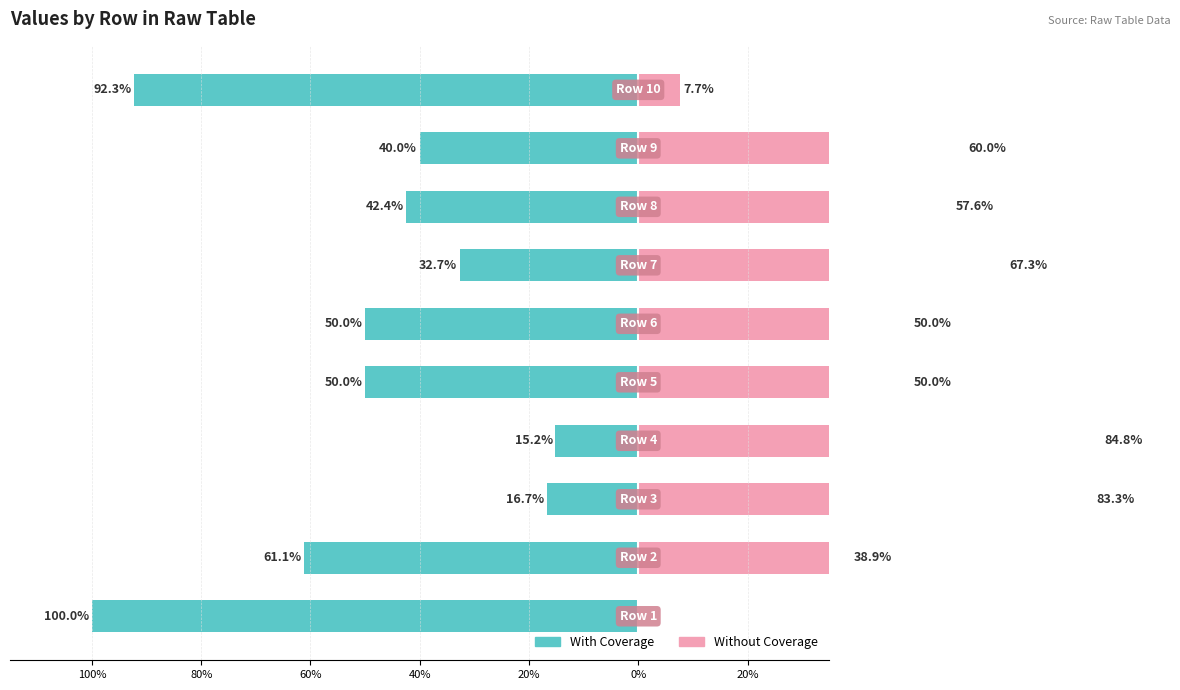

True or false: Without Coverage has a value of 67.3 at 20%.

True